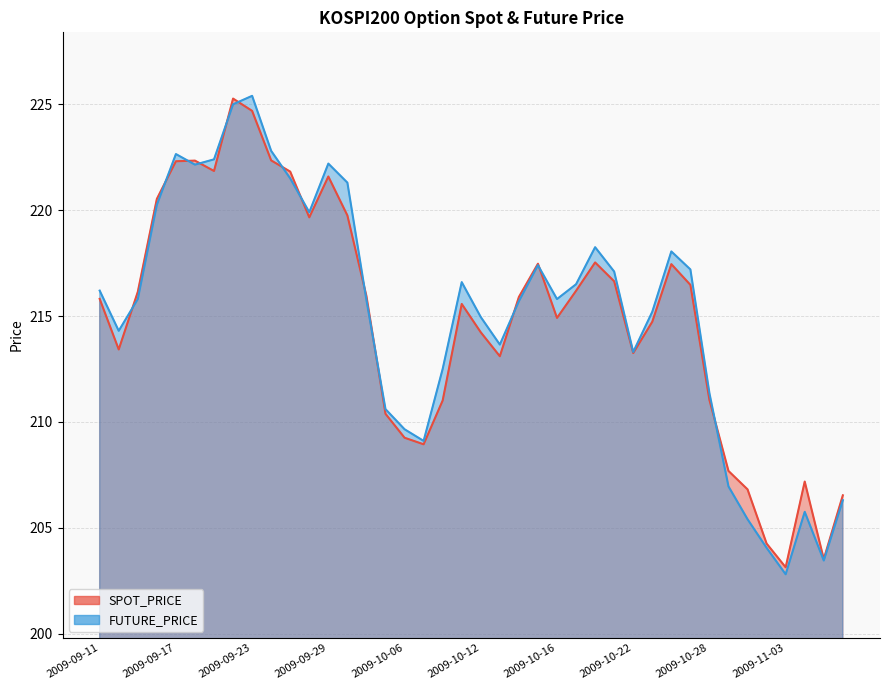

At which label does FUTURE_PRICE reach its peak?

2009-09-23